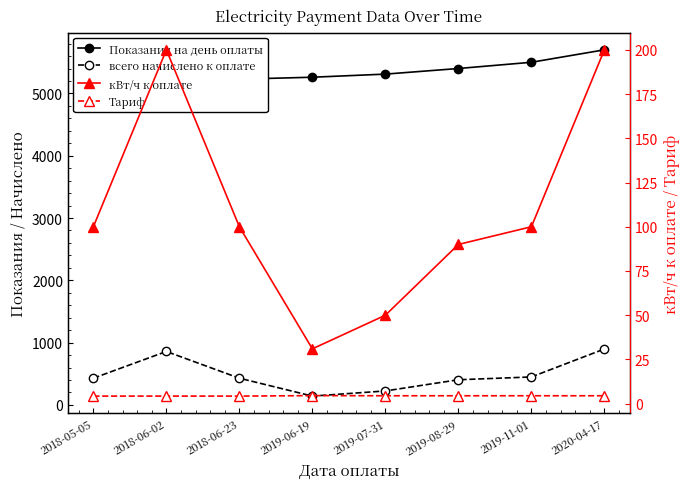

Rank the categories by Показания на день оплаты value from highest to lowest.

2020-04-17, 2019-11-01, 2019-08-29, 2019-07-31, 2019-06-19, 2018-06-23, 2018-06-02, 2018-05-05